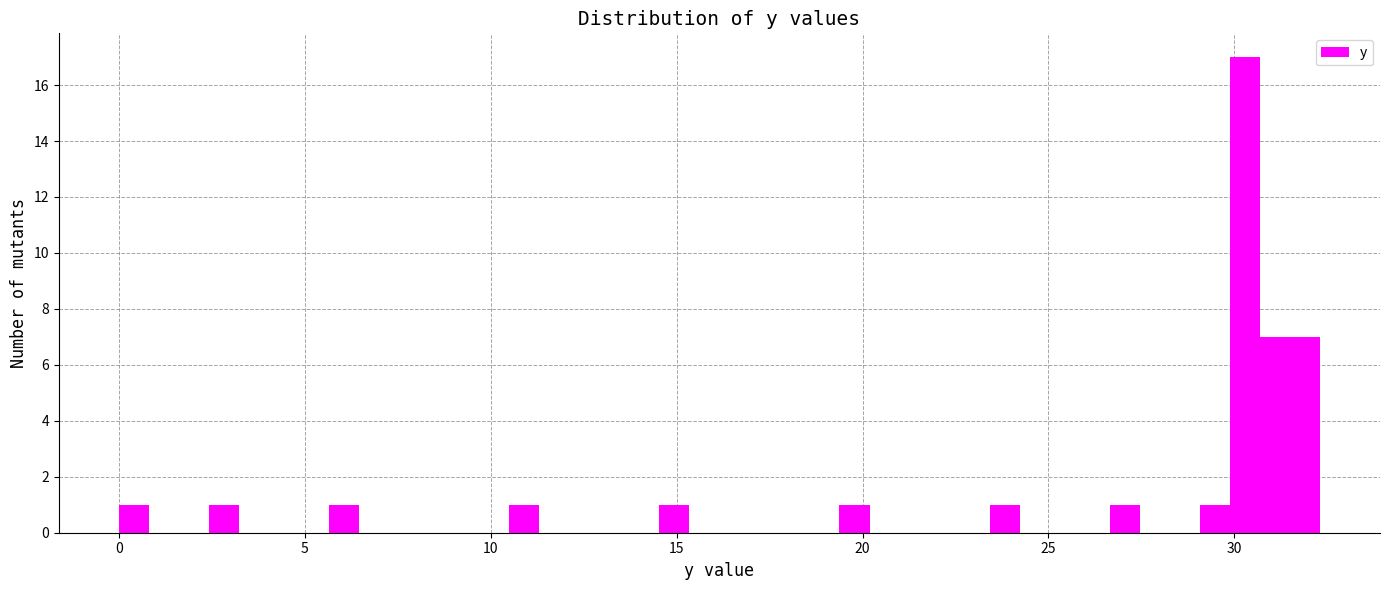

Read against the x-axis, roughly where is the centre of the tallest bar?

30.5